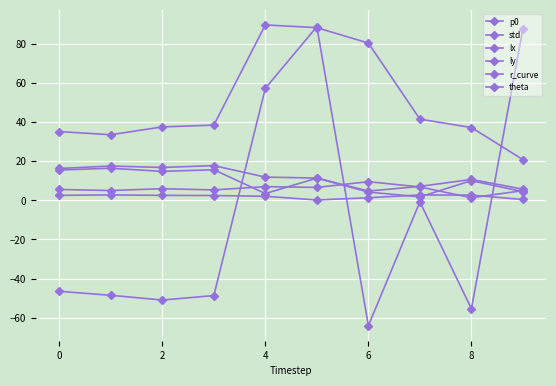

How many lines are shown in the chart?

6